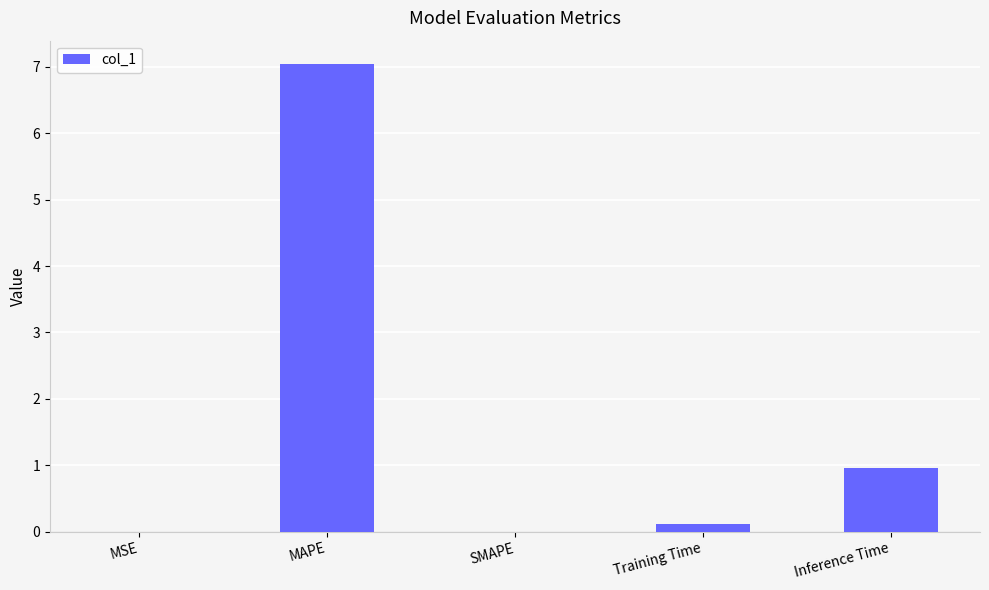

The chart shows a value of 4.1 at SMAPE. True or false?

False